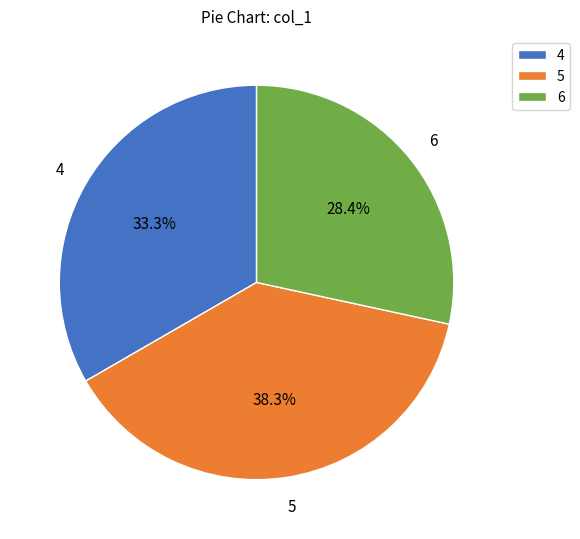

What percentage is the 4 slice, to the nearest percent?

33%